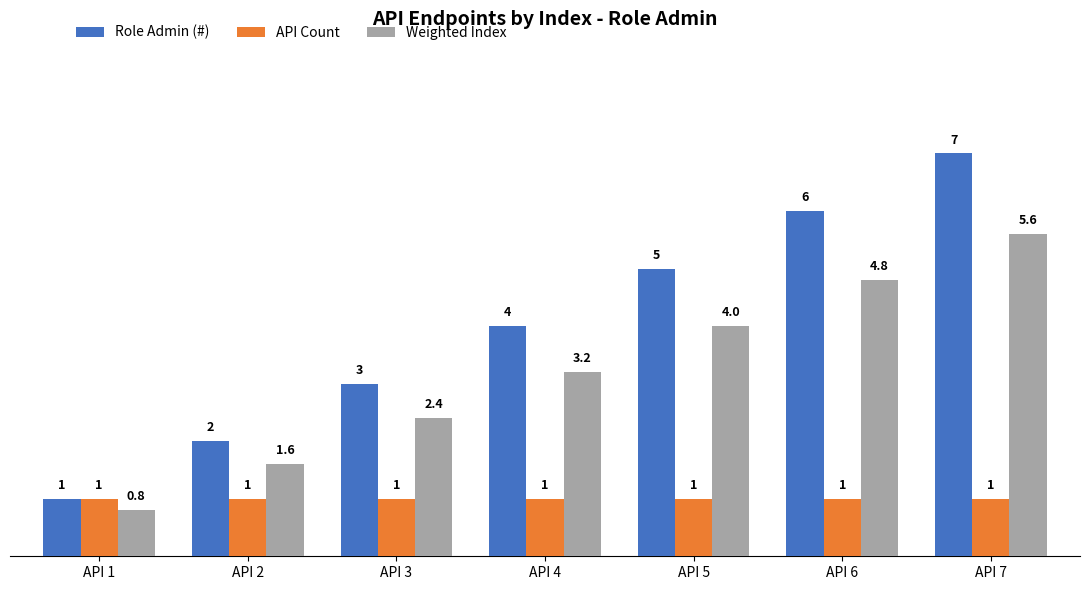

Count the number of data series in this chart.

3